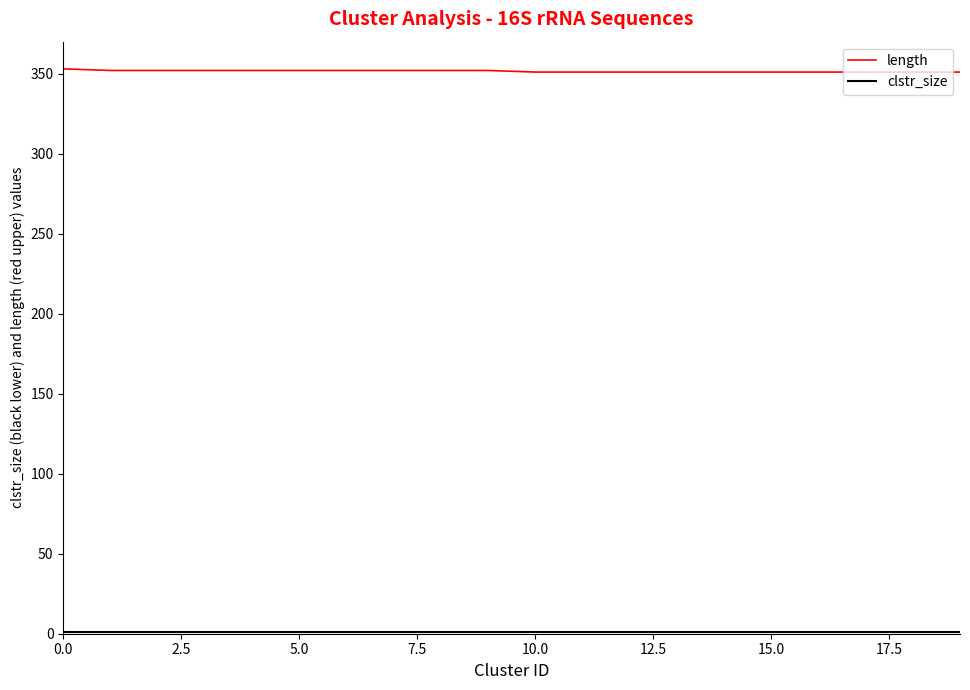

Which series has the largest total across all categories?

length